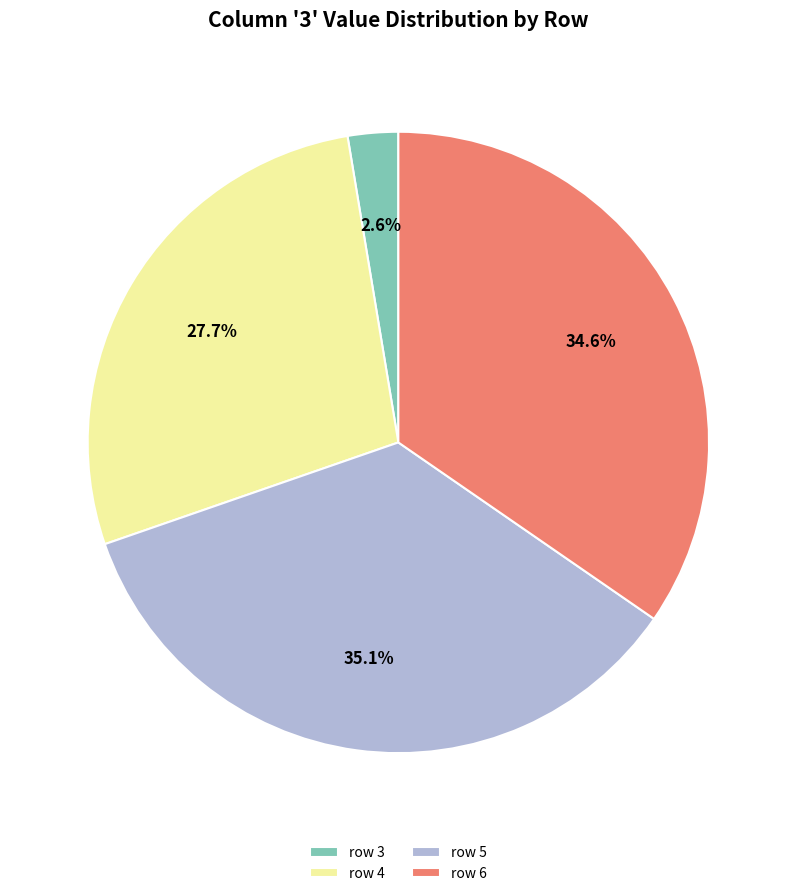

How many segments does this pie chart have?

4